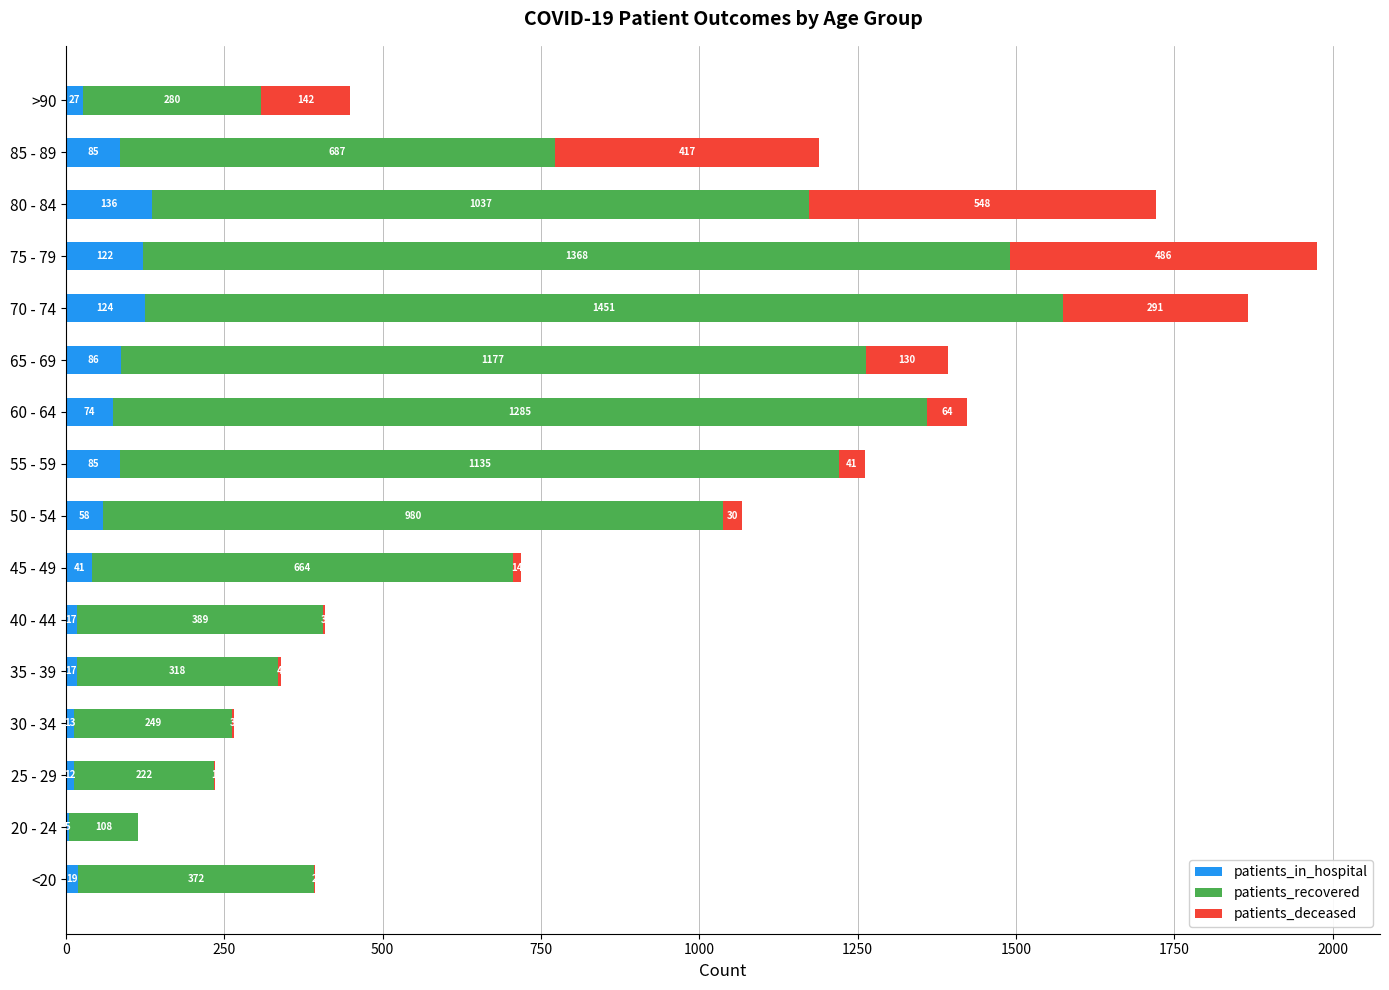

Count the number of data series in this chart.

3